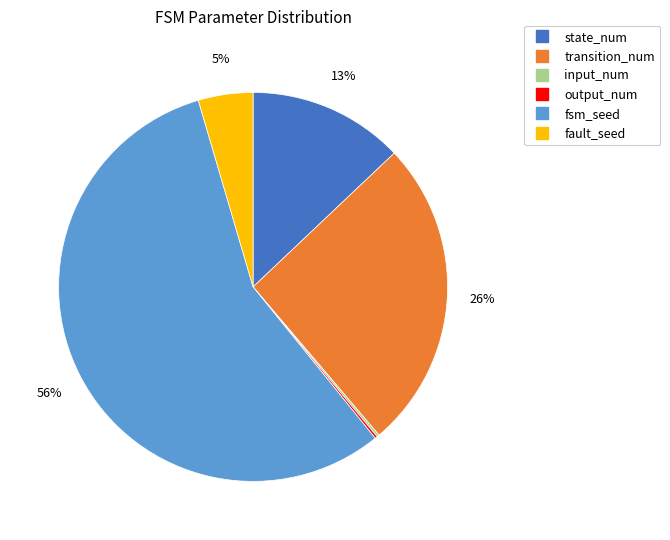

Which category accounts for the majority?

fsm_seed